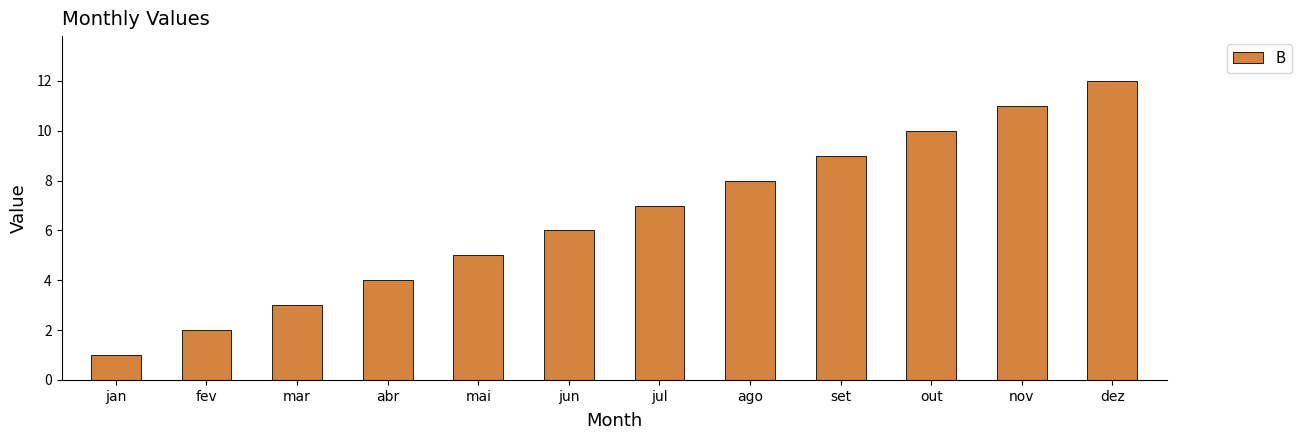

At which label is the value closest to 6?

jun